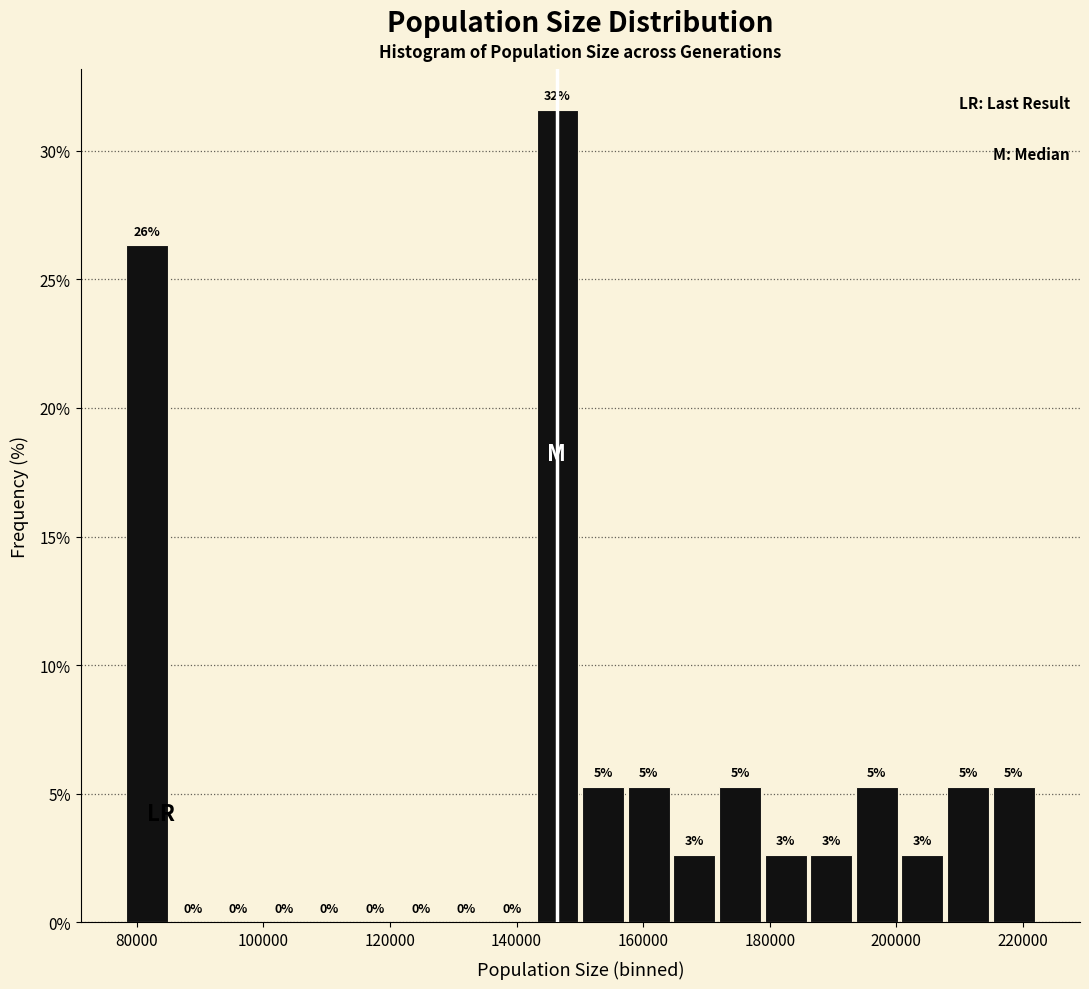

Around what value on the x-axis is the tallest bar? Give the approximate position of its centre, as read against the axis.

146000